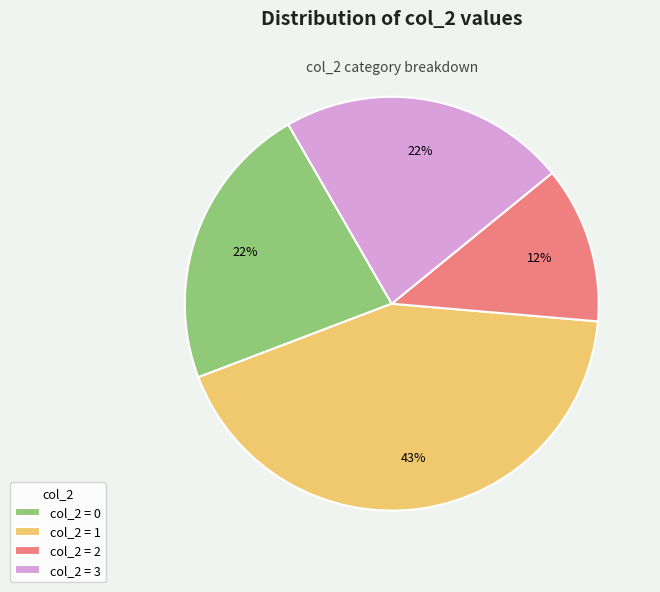

How many slices are in this pie chart?

4